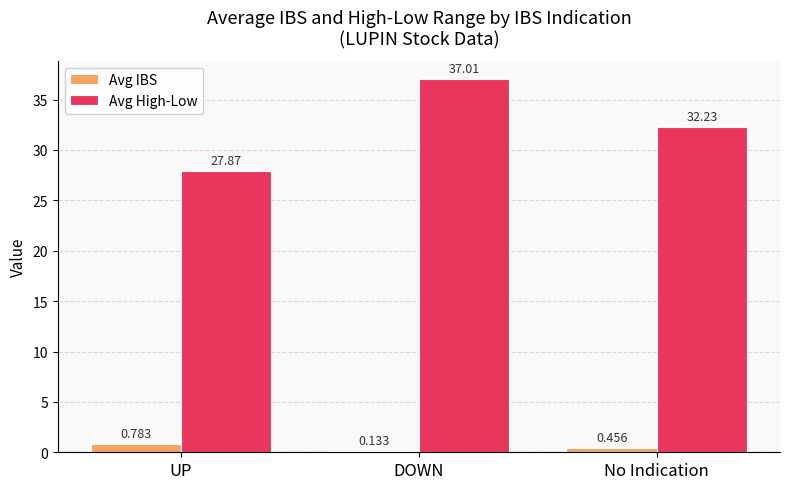

Where is Avg High-Low nearest to the value 32?

No Indication